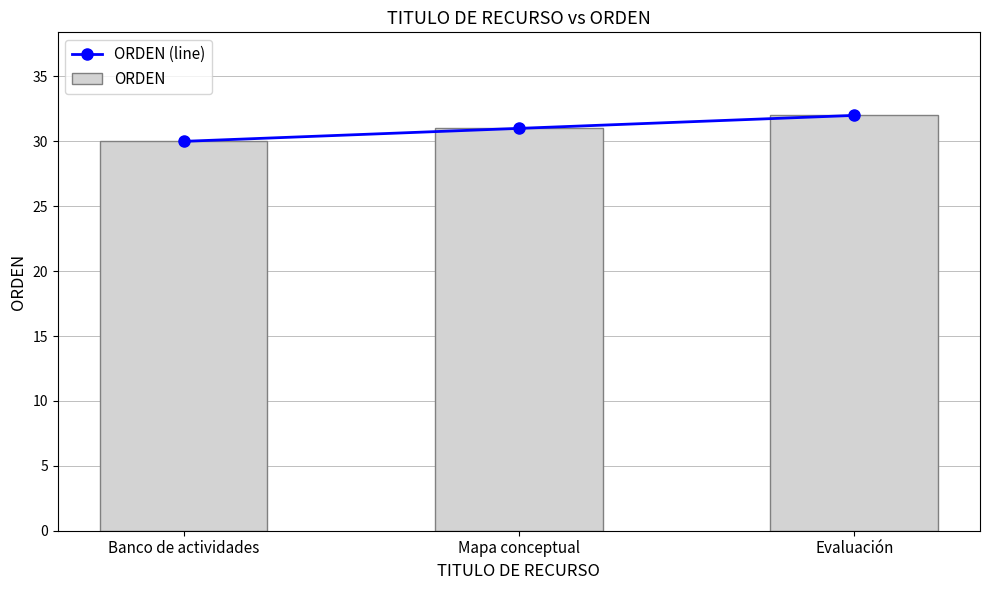

Count the ORDEN values in the range 30 to 32.

3